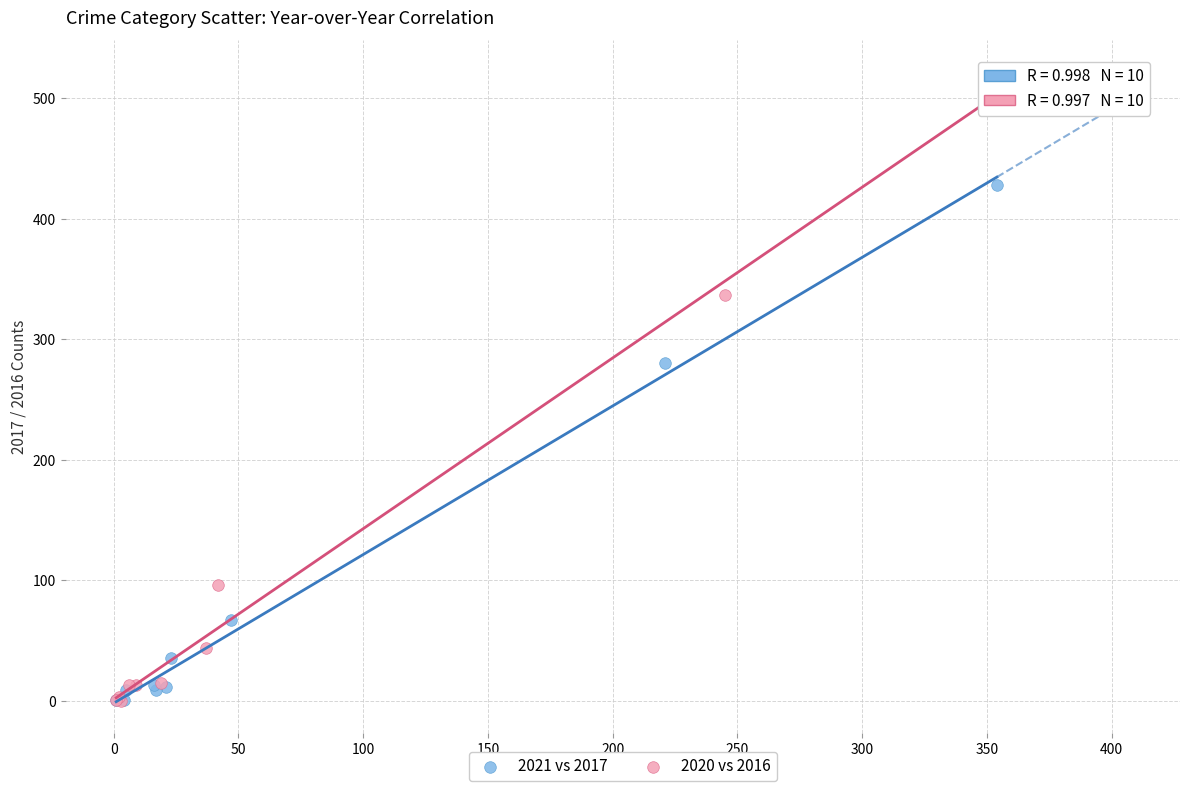

Which series has the widest spread of Y values?

2020 vs 2016